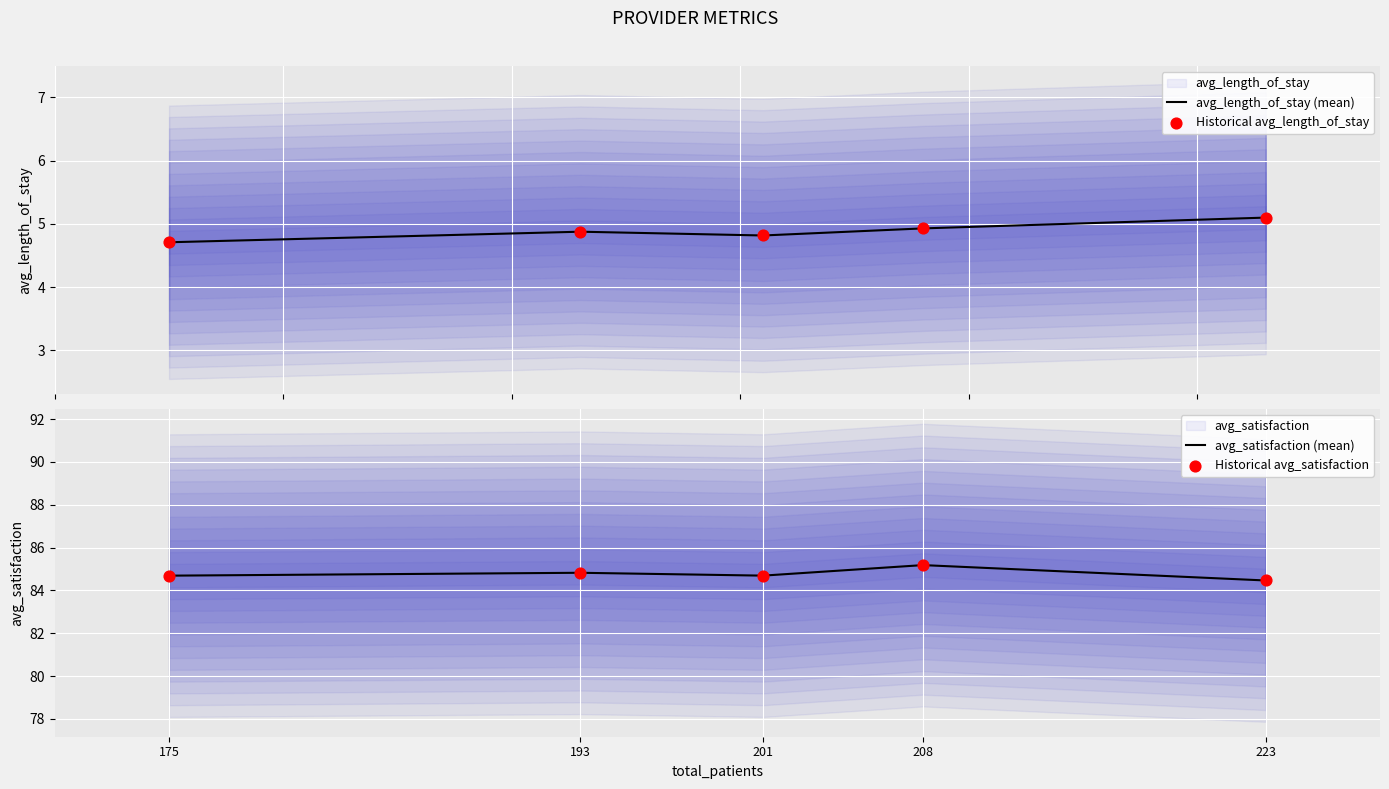

Is the value of avg_satisfaction (mean) at 175 greater than the value of Historical avg_satisfaction at 175?

No